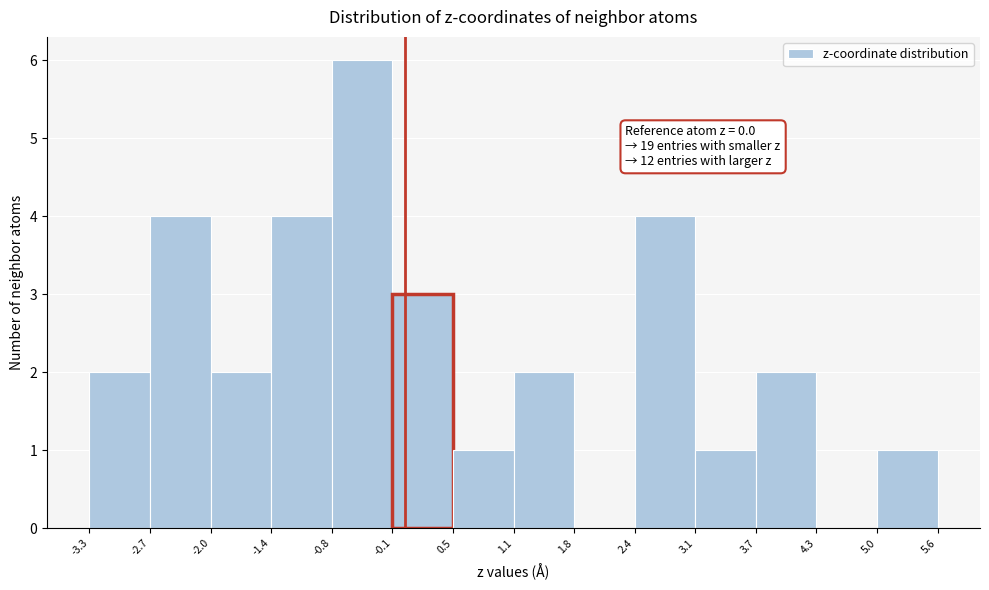

Over which range of the x-axis is the bar tallest?

-0.8 to -0.1